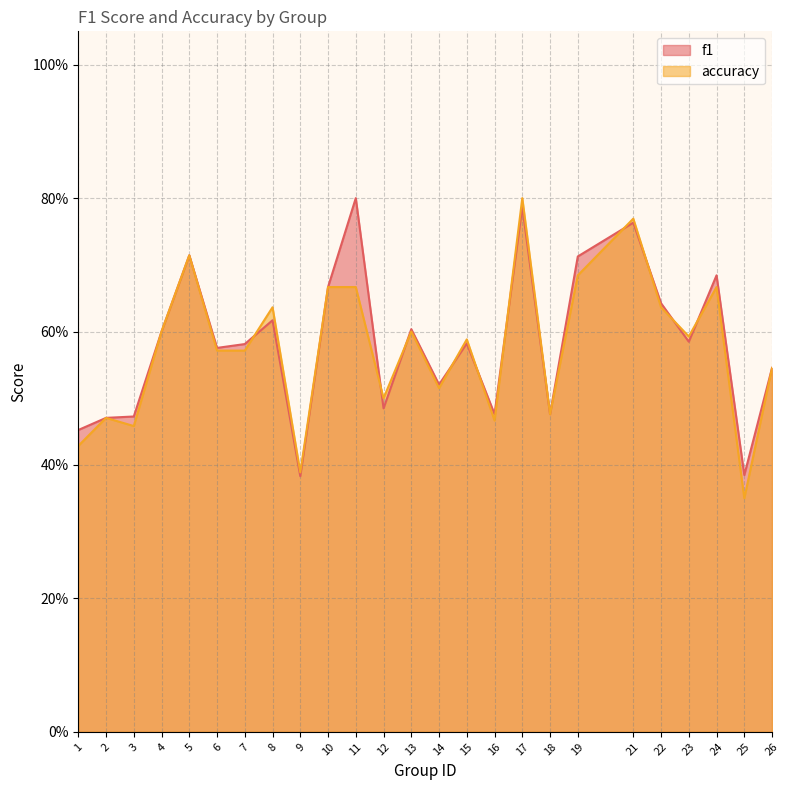

Reading left to right, transcribe all the data shown in this chart.

f1: 0.5	0.5	0.5	0.6	0.7	0.6	0.6	0.6	0.4	0.7	0.8	0.5	0.6	0.5	0.6	0.5	0.8	0.5	0.7	0.8	0.6	0.6	0.7	0.4	0.5
accuracy: 0.4	0.5	0.5	0.6	0.7	0.6	0.6	0.6	0.4	0.7	0.7	0.5	0.6	0.5	0.6	0.5	0.8	0.5	0.7	0.8	0.6	0.6	0.7	0.3	0.5